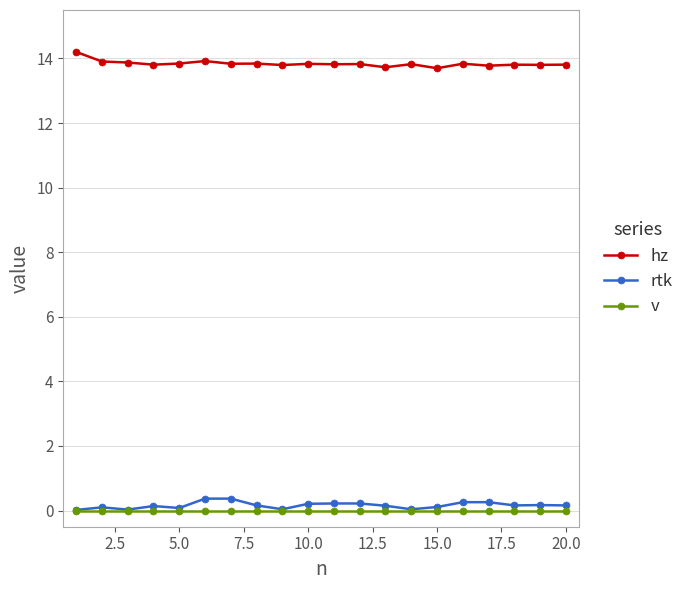

True or false: v and hz intersect in this chart.

False